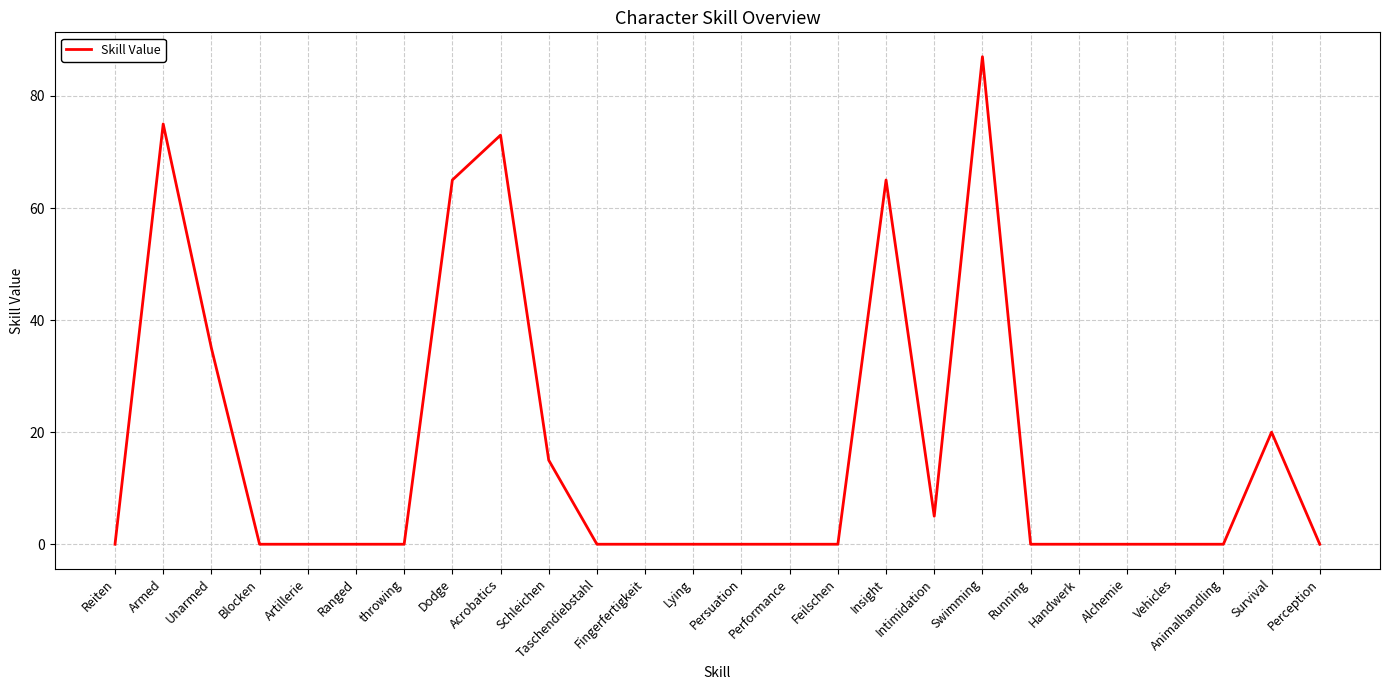

Is it true that the value at Acrobatics is 73?

True